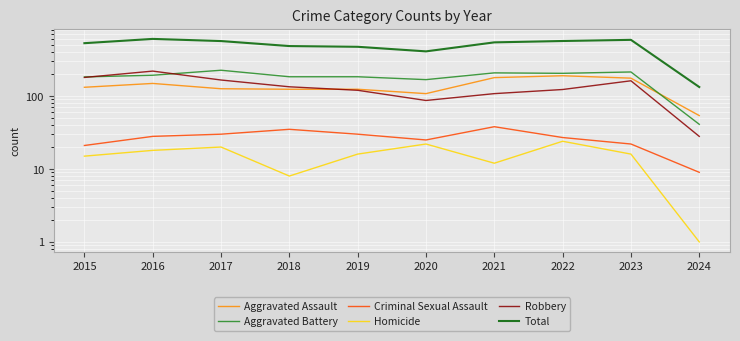

Which category has the highest value in the Homicide series?

2022